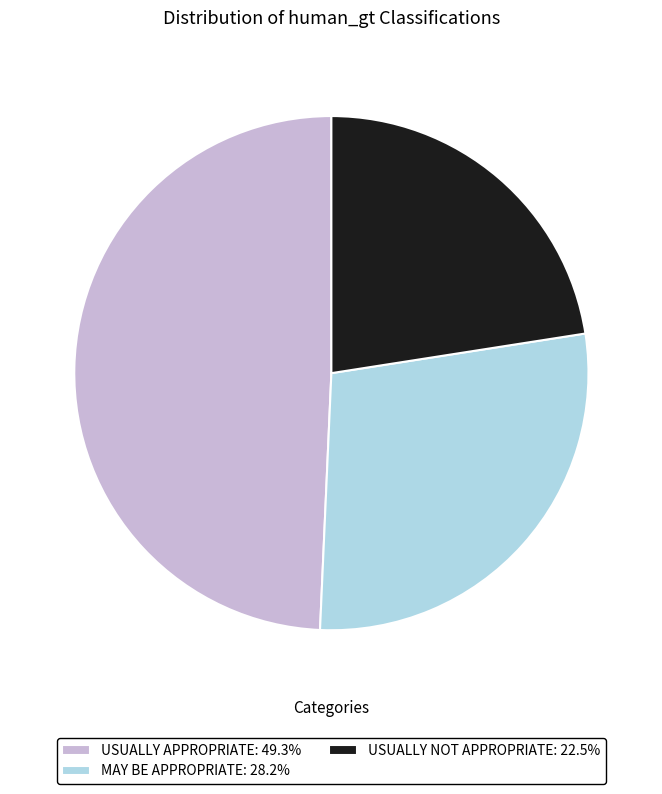

Which category has the biggest portion of the pie?

USUALLY APPROPRIATE